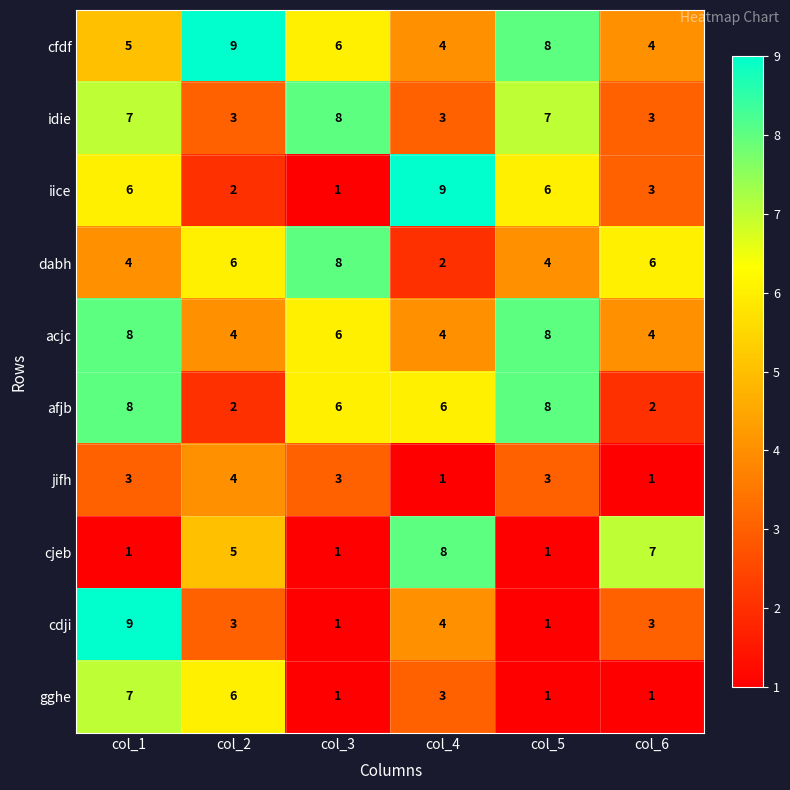

Between col_1 and col_3, which series saw the biggest shift?

cdji